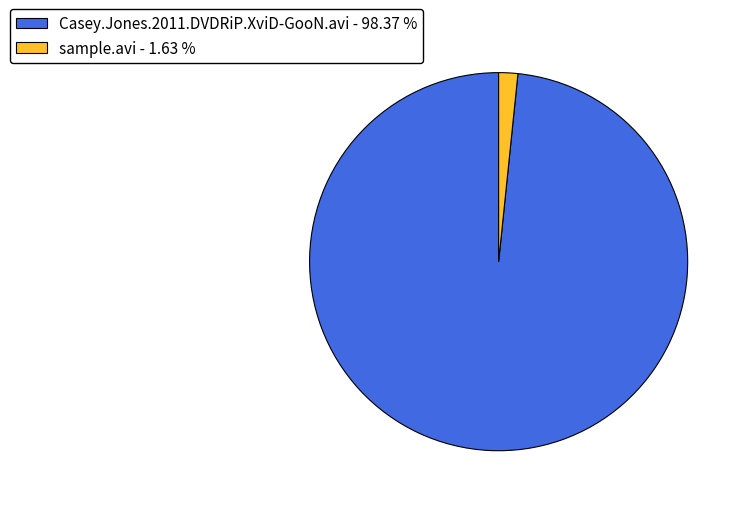

Which has a higher value, Casey.Jones.2011.DVDRiP.XviD-GooN.avi or sample.avi?

Casey.Jones.2011.DVDRiP.XviD-GooN.avi